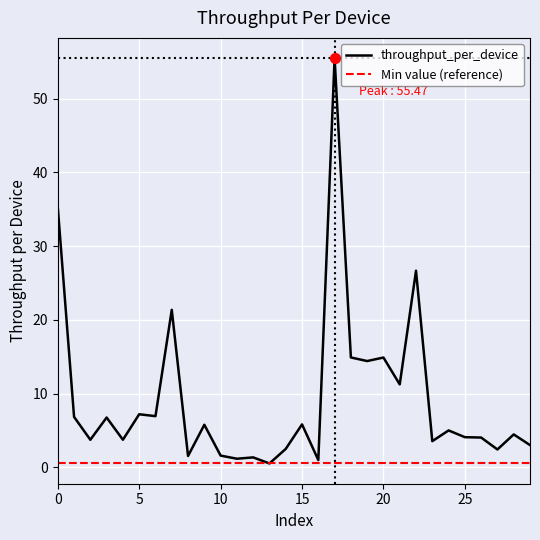

Which series has the largest total across all categories?

throughput_per_device